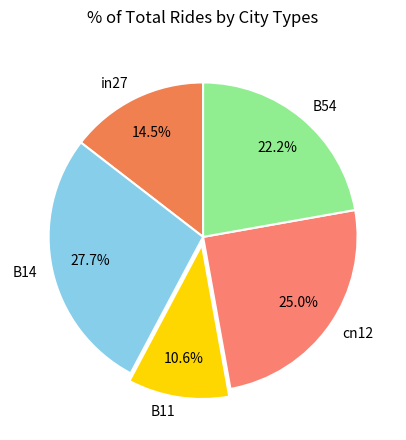

To the nearest percent, what is the difference between the B54 and in27 slice percentages?

8%